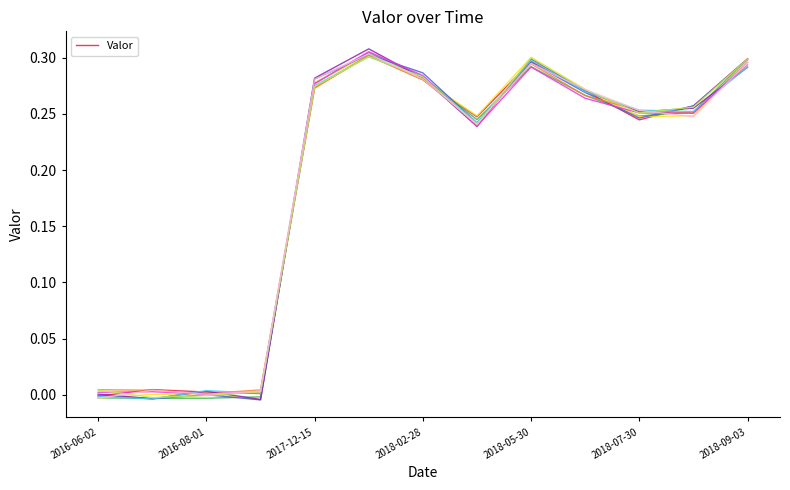

Reading right to left, what are all the values shown in this chart?

2018-09-03=0.3	2018-08-14=0.3	2018-07-30=0.2	2018-06-15=0.3	2018-05-30=0.3	2018-03-23=0.2	2018-02-28=0.3	2018-01-26=0.3	2017-12-15=0.3	2016-09-01=-0.0	2016-08-01=-0.0	2016-07-01=-0.0	2016-06-02=-0.0